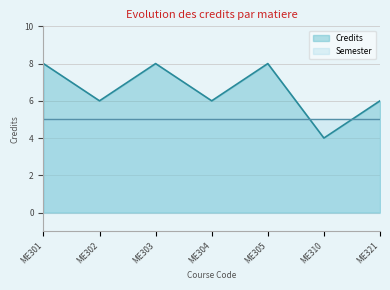

What is the value of the 7th point from the left?

6